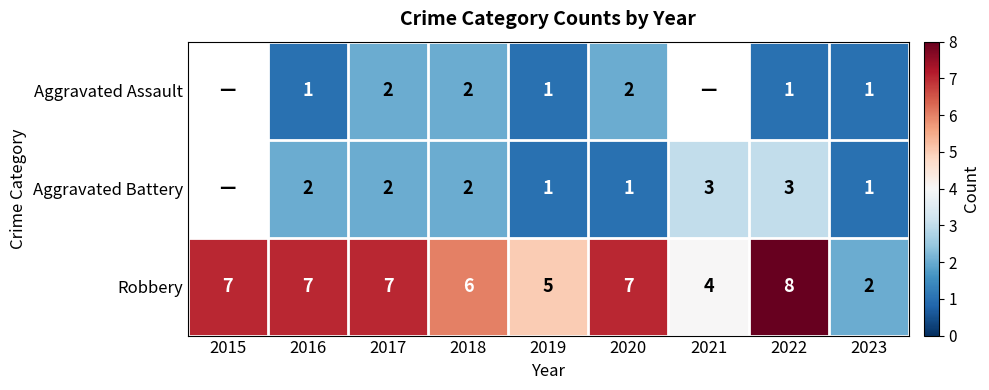

What is the total value across all series at 2023?

4